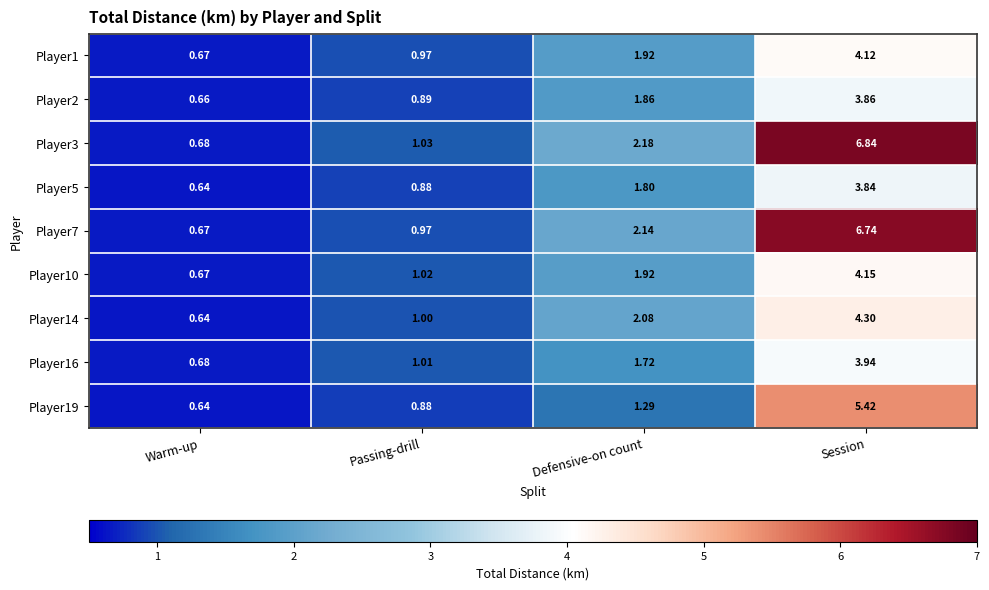

Where does the Player19 series first go above 1?

Defensive-on count